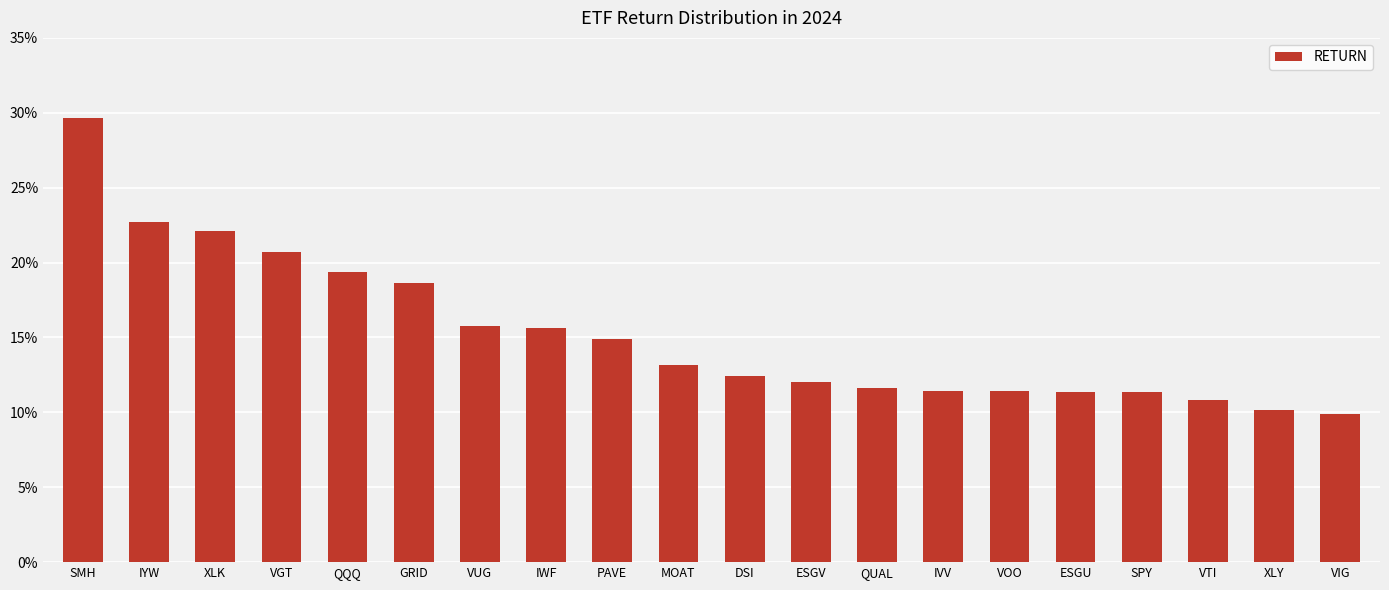

Does the chart contain any negative values?

No